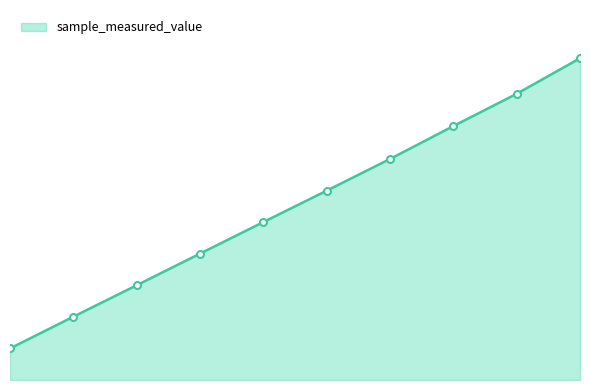

At which label is the value closest to 500449930?

8622